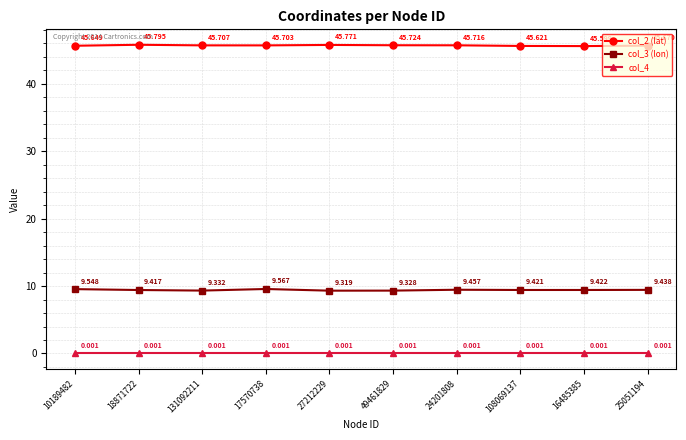

What value does the col_3 (lon) series have at 108069137?

9.4